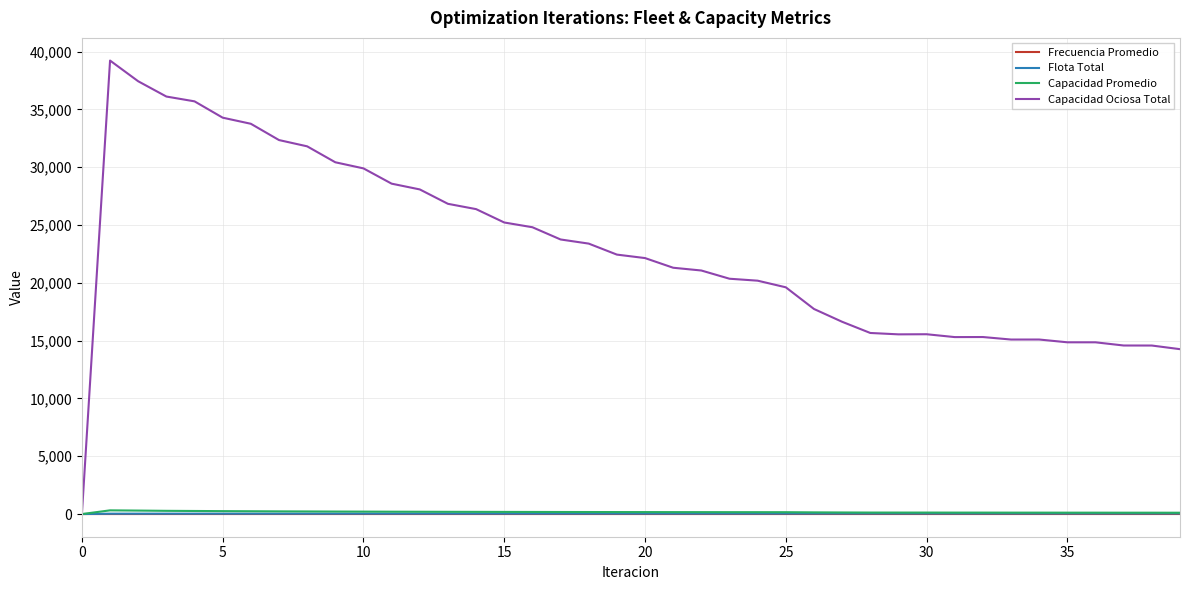

Which series has the widest spread of values?

Capacidad Ociosa Total